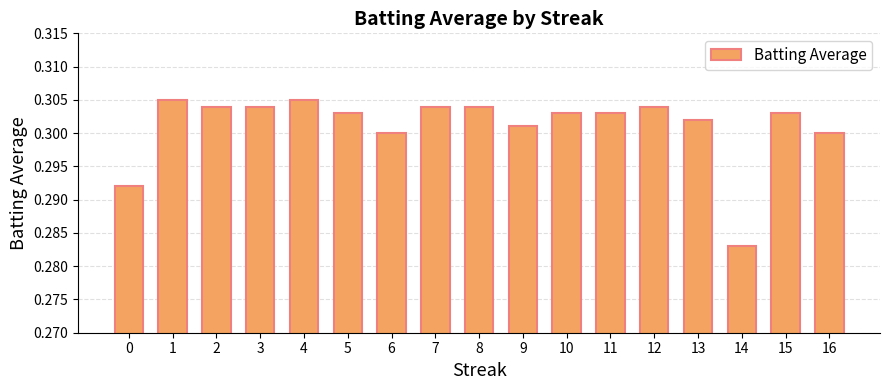

At which label is the value closest to 0?

14